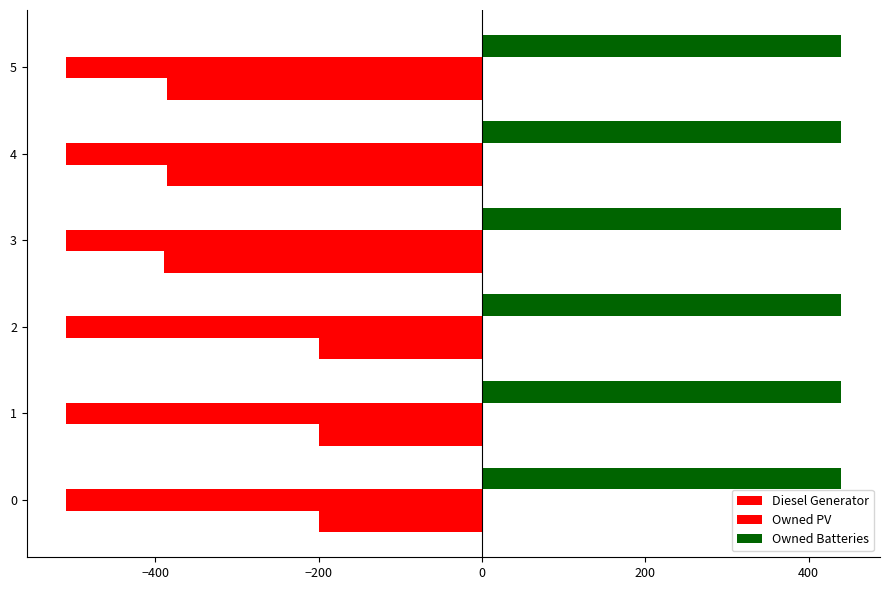

How many categories are shown in the chart?

6